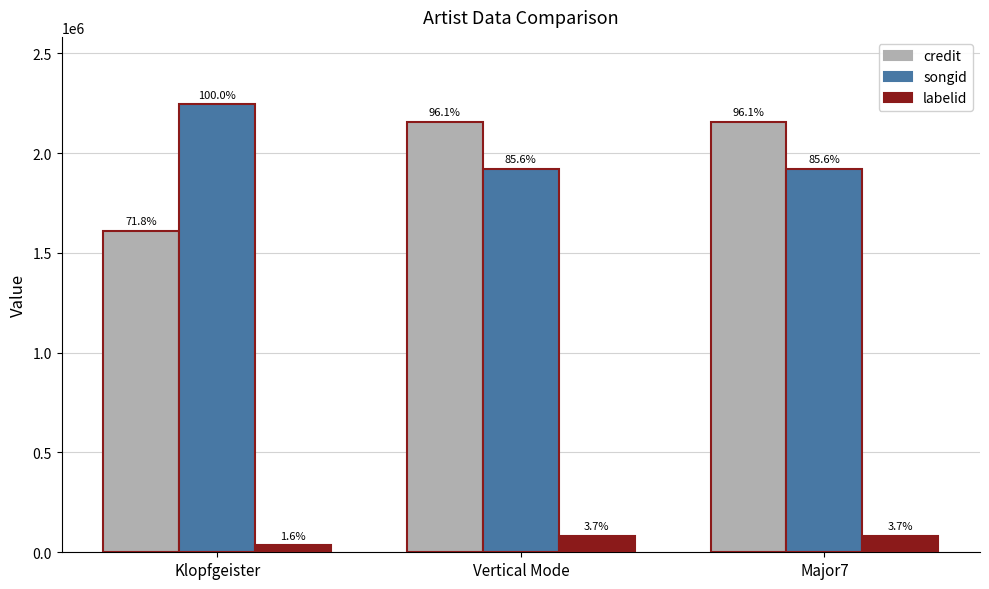

Does the chart contain stacked bars?

No